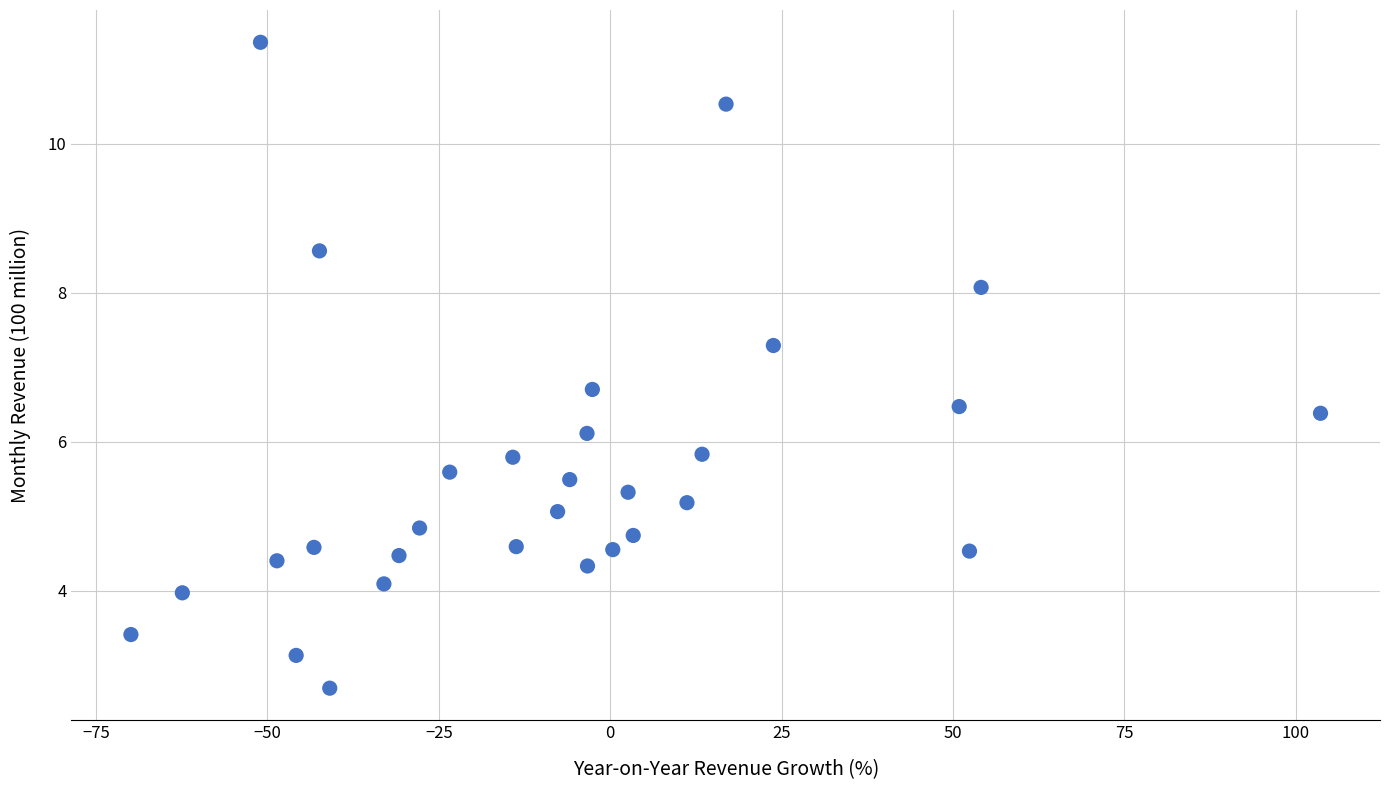

What is the range of Y values (max minus min)?

8.7